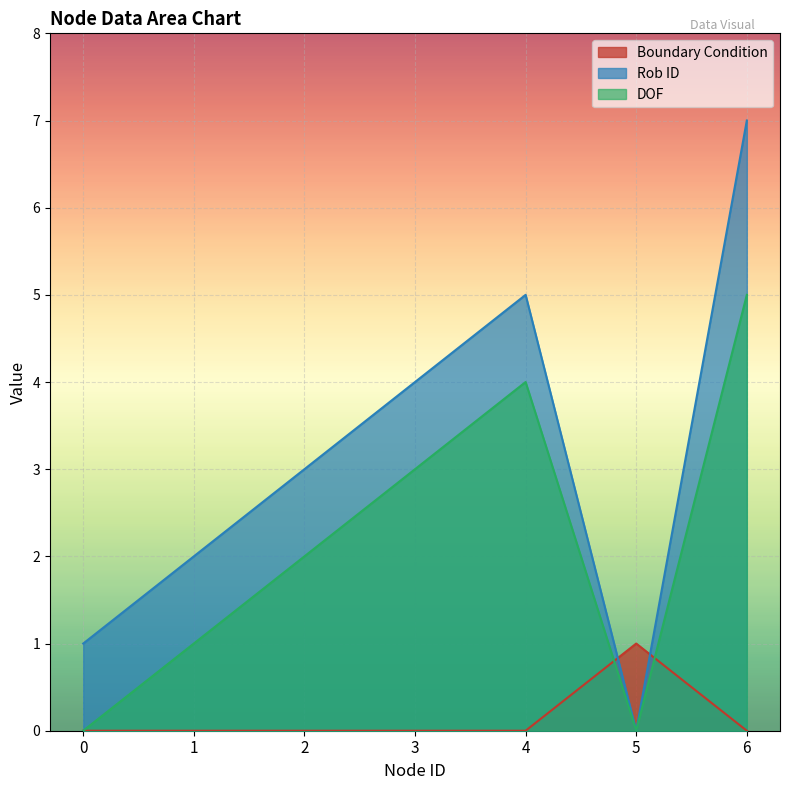

Rank the series by their maximum value, from lowest to highest.

Boundary Condition, DOF, Rob ID